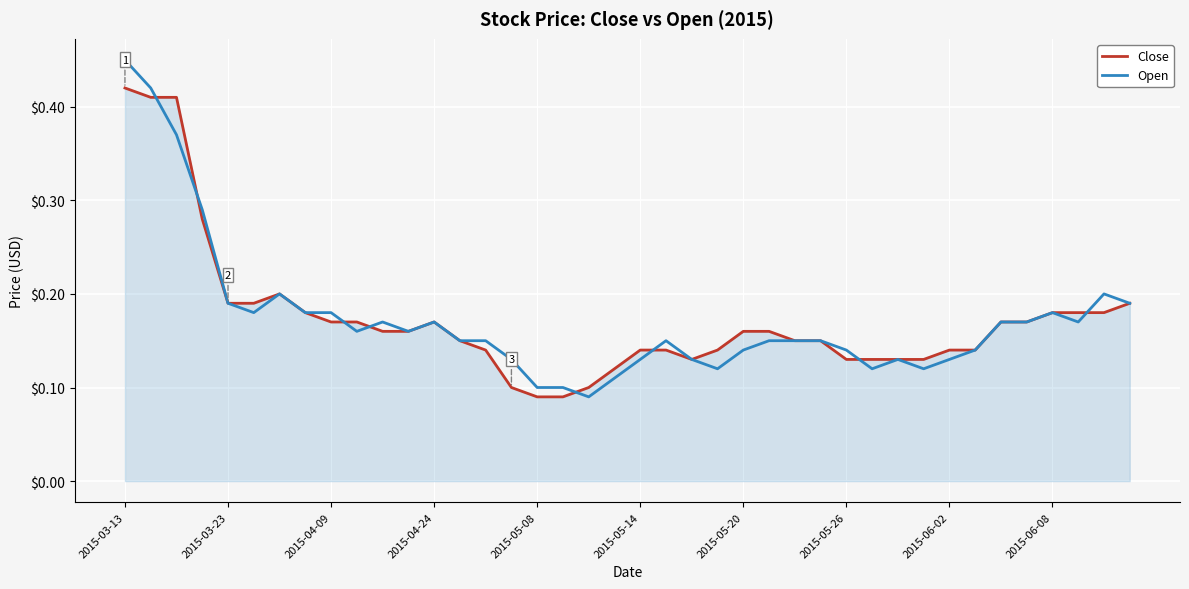

Rank the series by their maximum value, from lowest to highest.

Close, Open